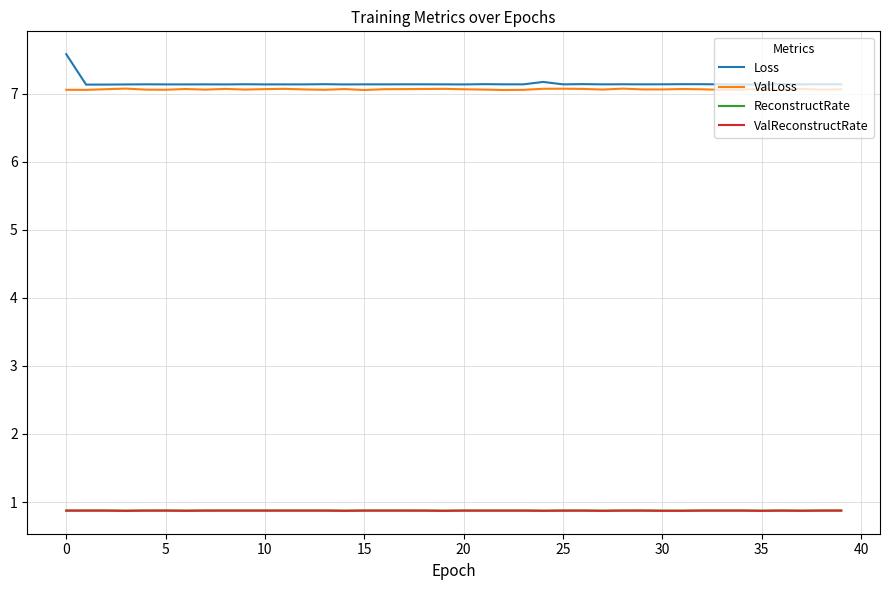

Which series has the widest spread of values?

Loss